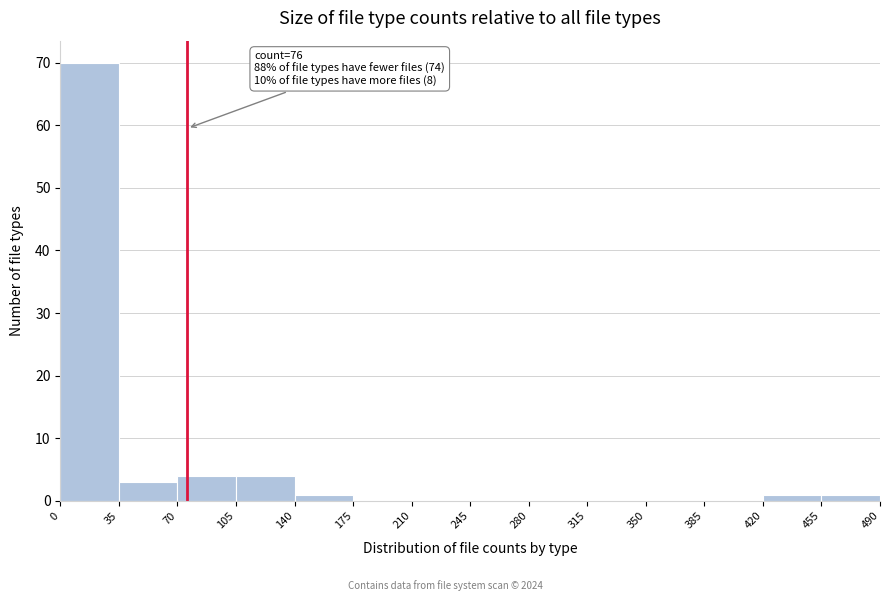

Over which range of the x-axis is the bar tallest?

0 to 35